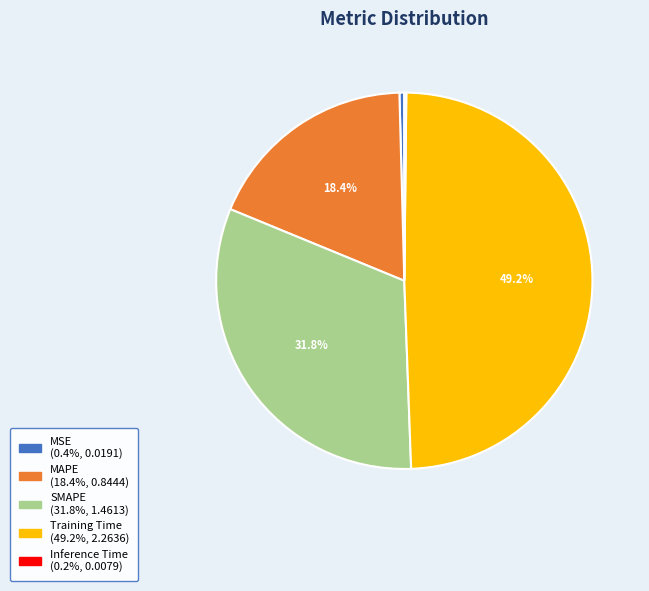

What percentage is NOT represented by SMAPE?

68.2%